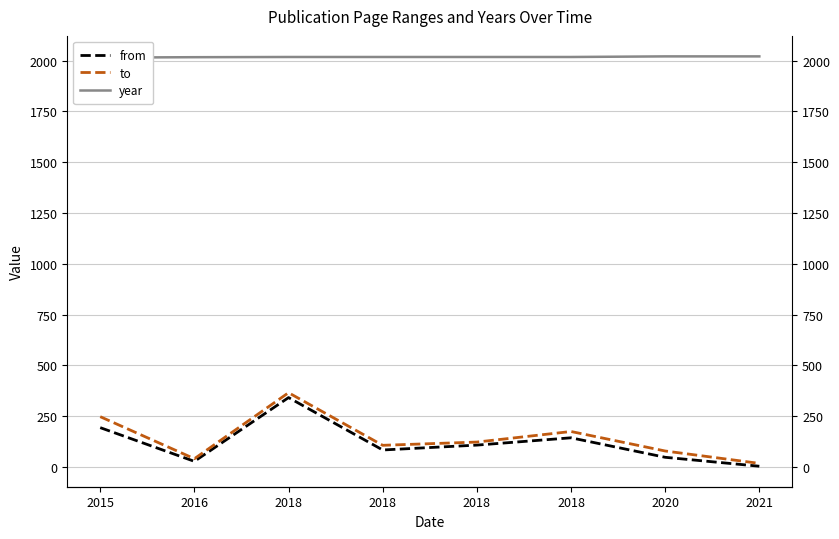

True or false: from and year intersect in this chart.

False